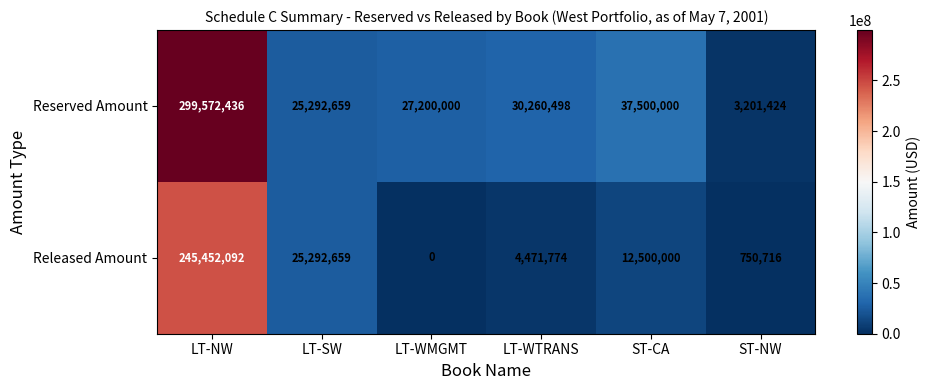

At which label does Released Amount first exceed 12500000?

LT-NW